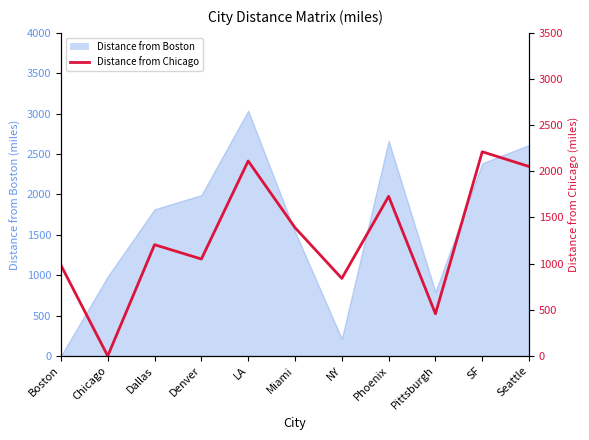

Approximately how many times larger is the value at NY compared to SF?

0.4